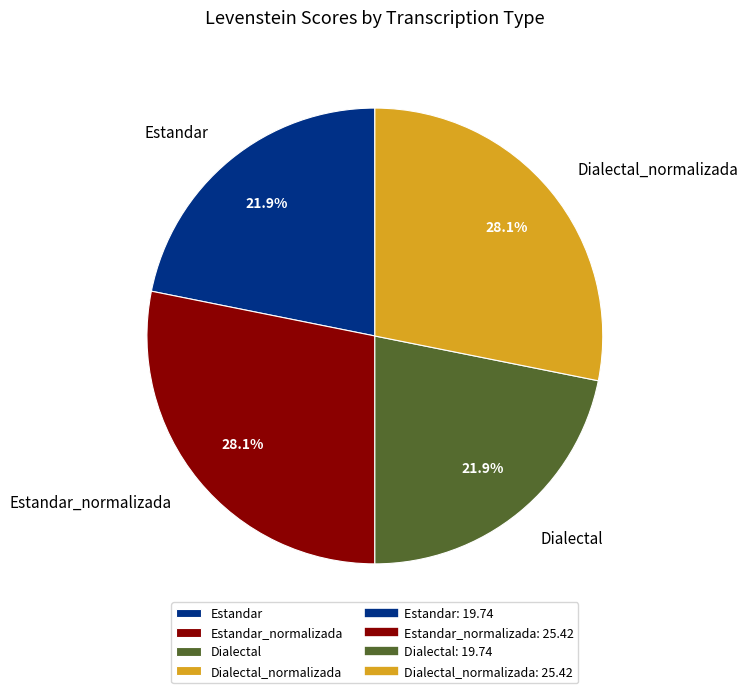

What percentage do Estandar_normalizada and Dialectal together represent?

50.0%